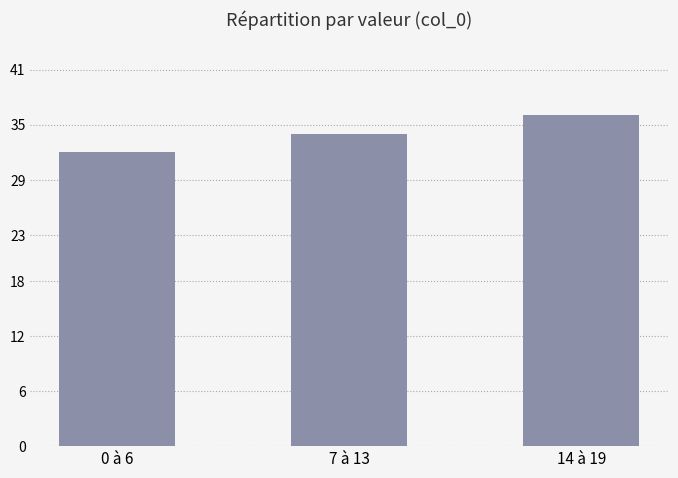

Reading left to right, transcribe all the data shown in this chart.

32	34	36